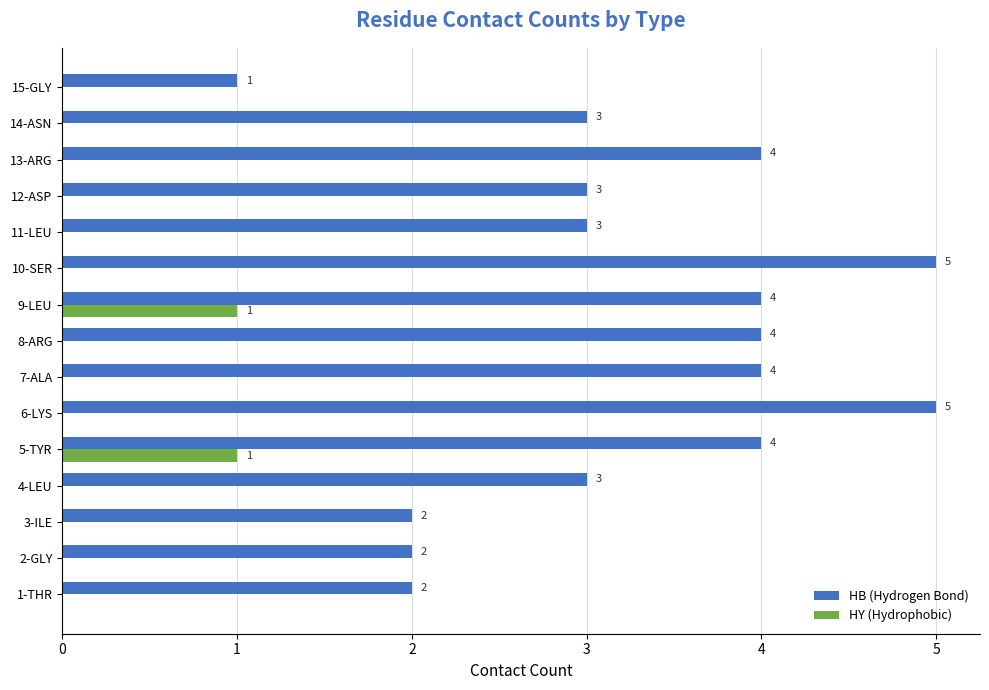

Which series has the largest total across all categories?

HB (Hydrogen Bond)